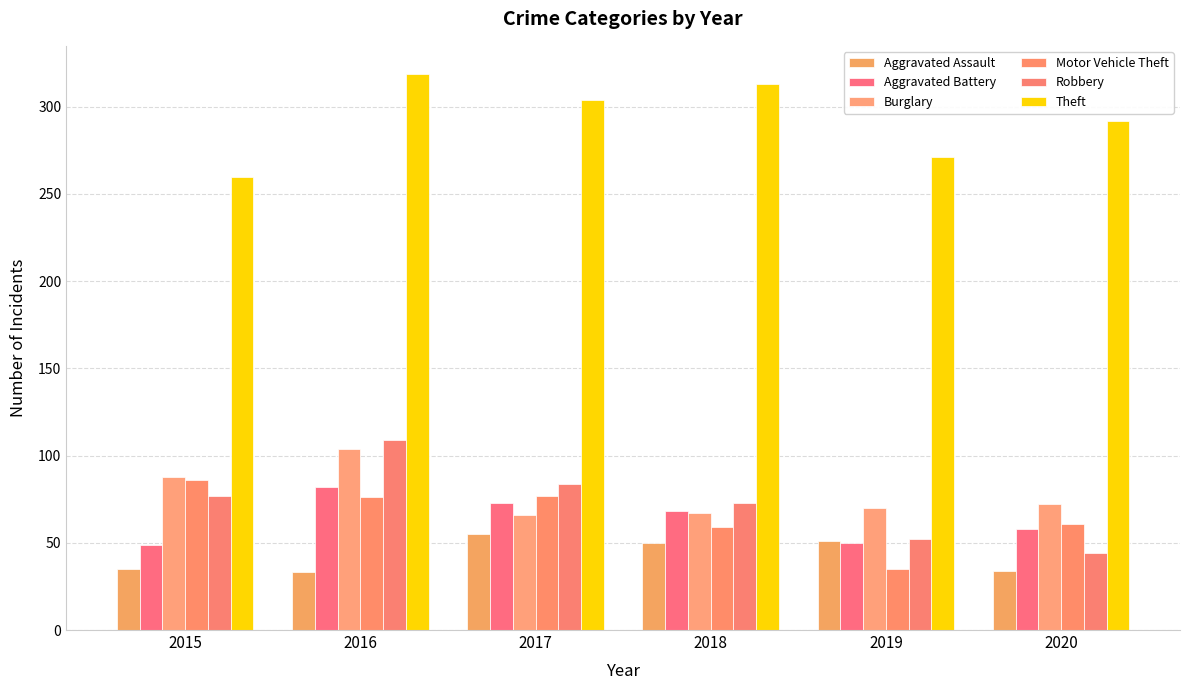

Where is Aggravated Assault nearest to the value 44?

2018